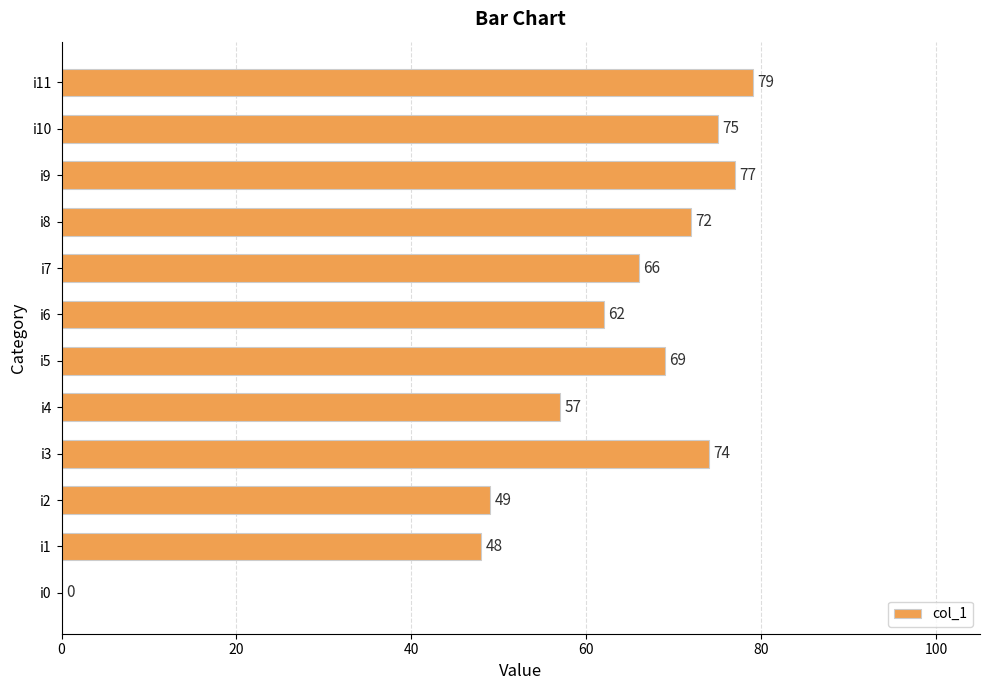

True or false: the data shows 138 at i11.

False